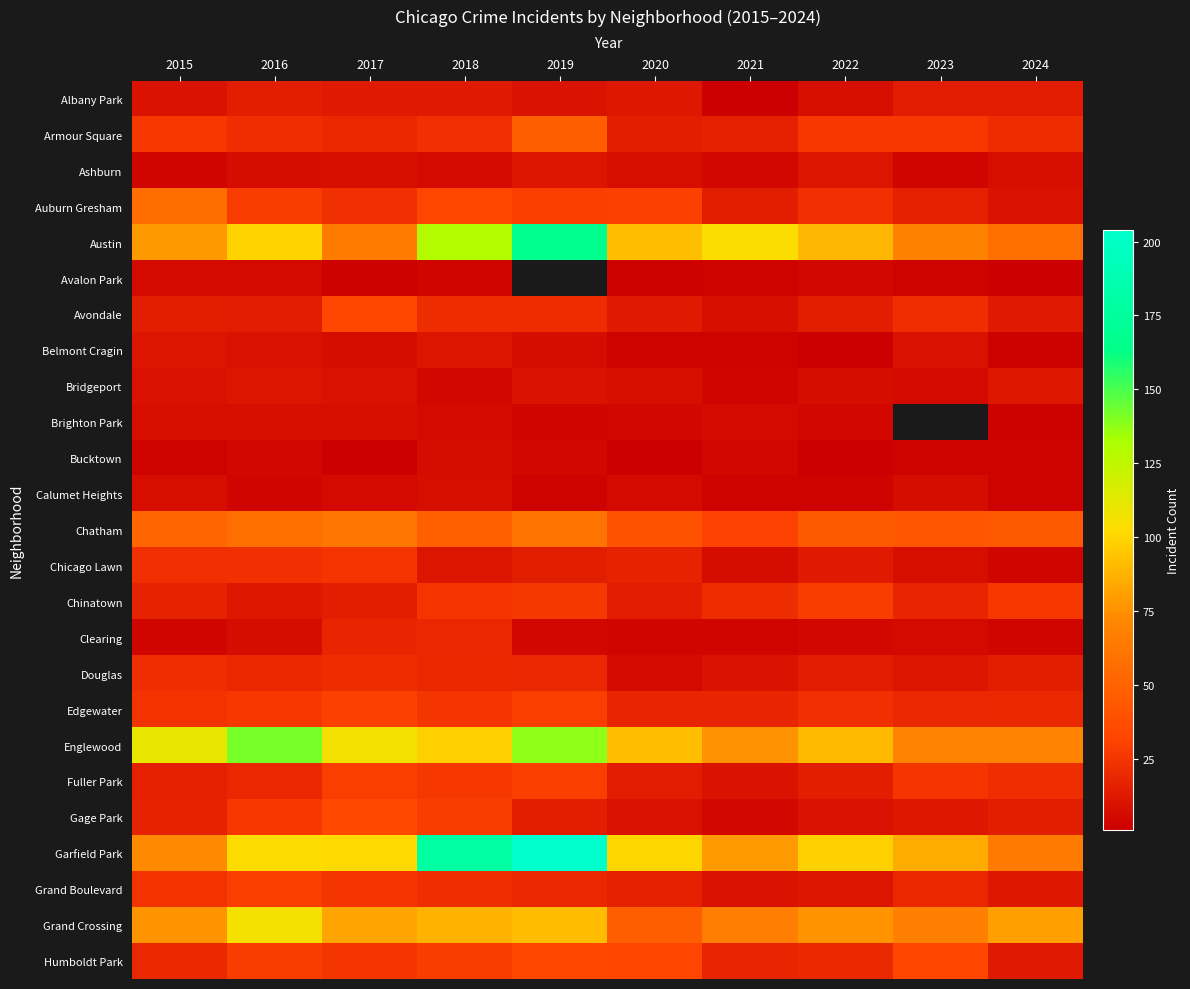

How many values in the Albany Park series exceed 13?

3